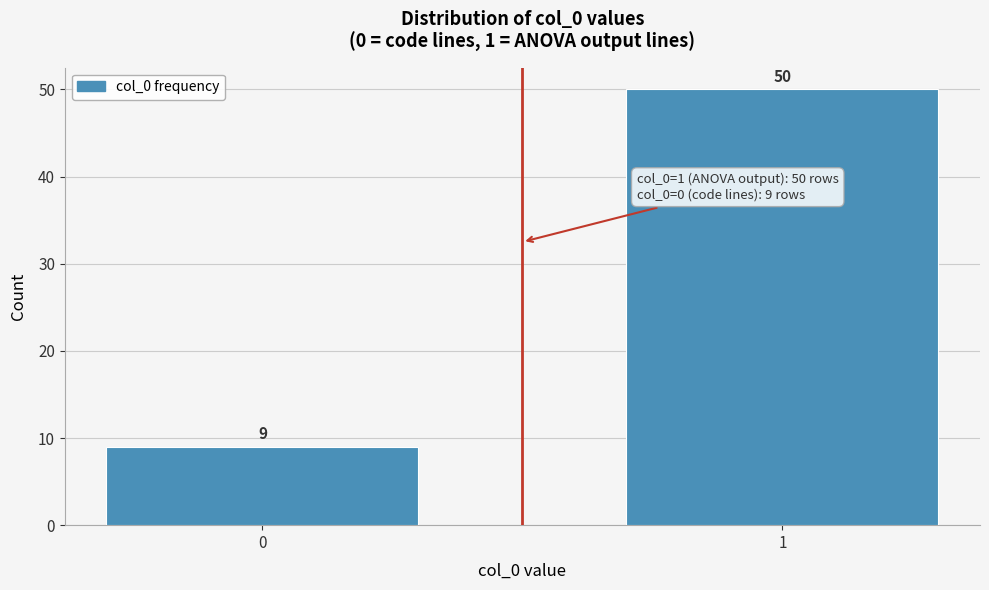

Reading left to right, transcribe all the data shown in this chart.

0=9	1=50